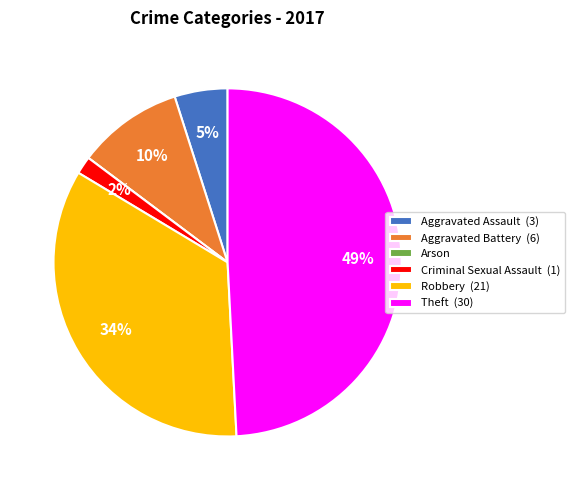

Does Robbery represent more than half of the total?

No